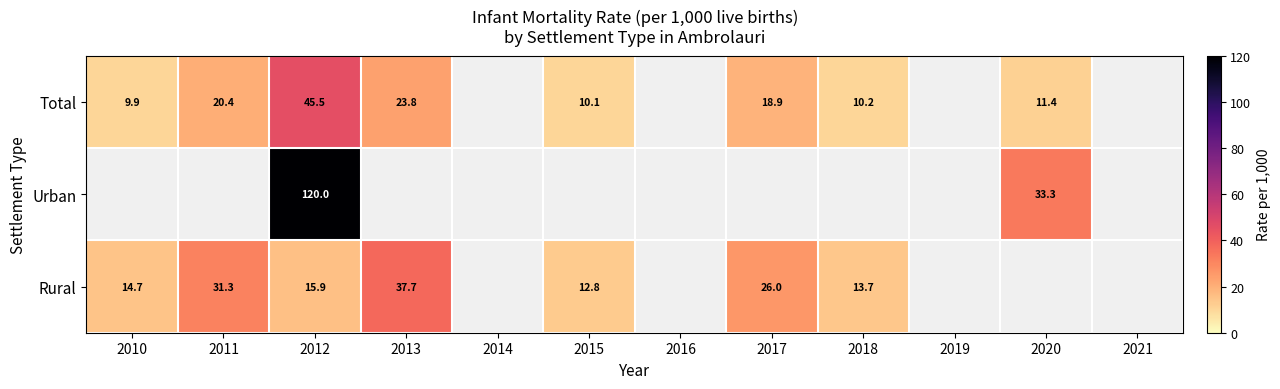

Which category has the lowest value across all series?

2010